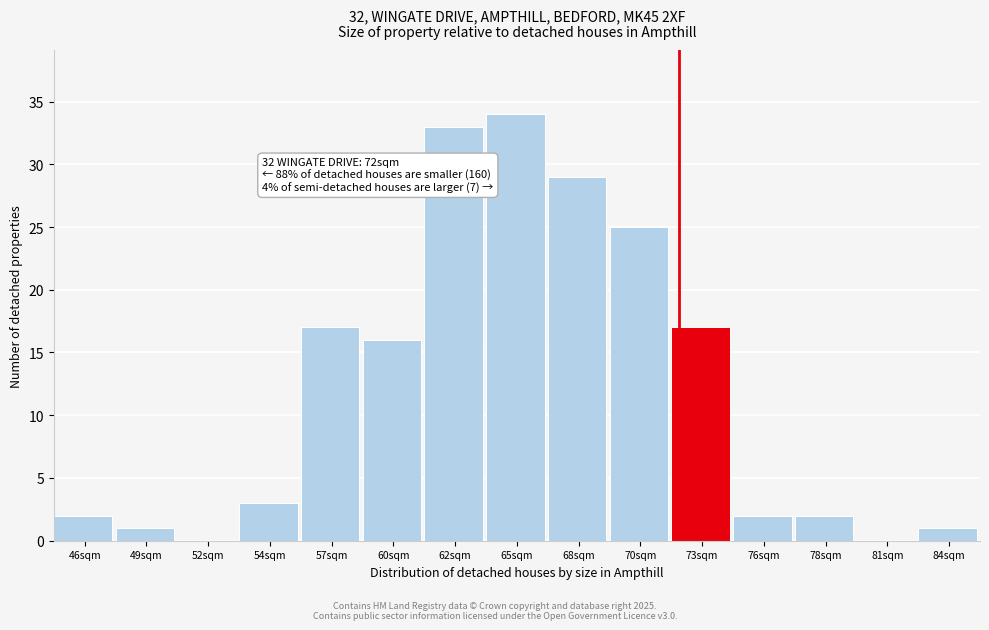

Which range on the x-axis has the tallest bar?

63.5 to 66.5